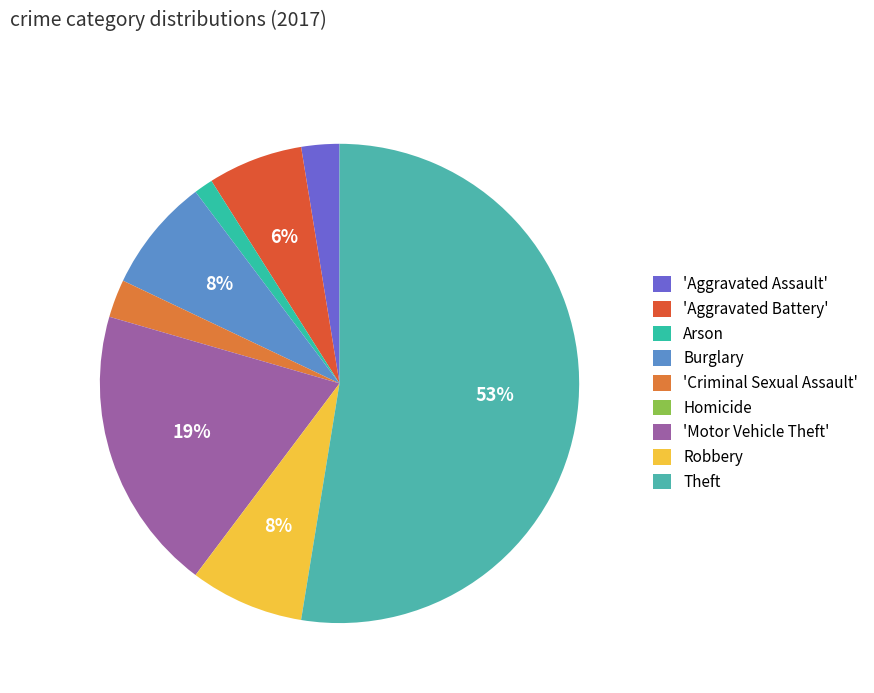

Is it true that Homicide is 0% of the pie?

True